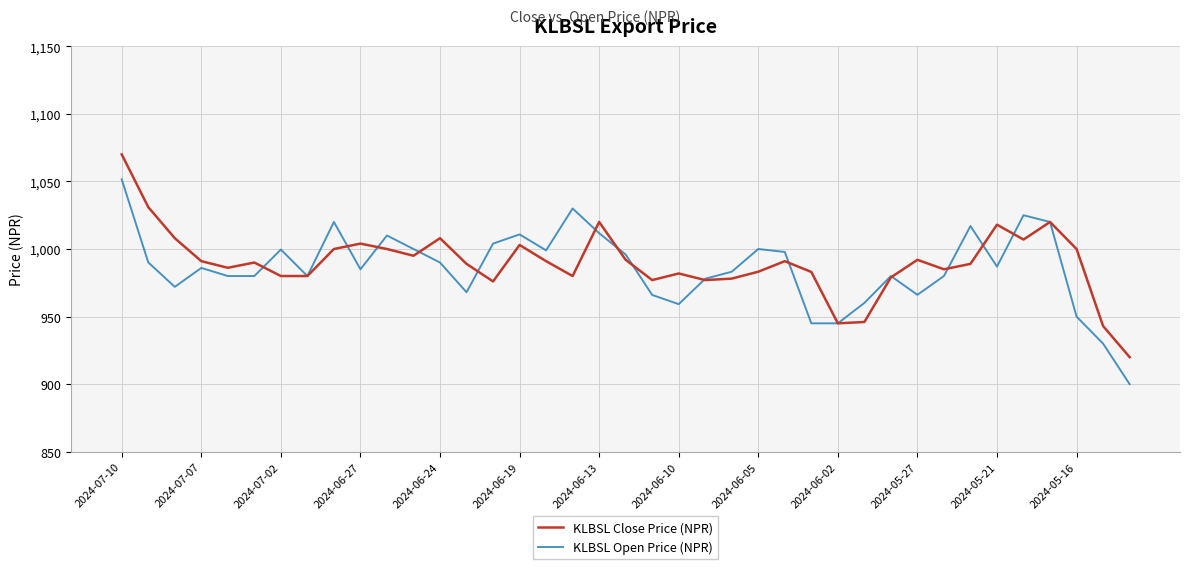

Which series has the widest spread of values?

KLBSL Open Price (NPR)